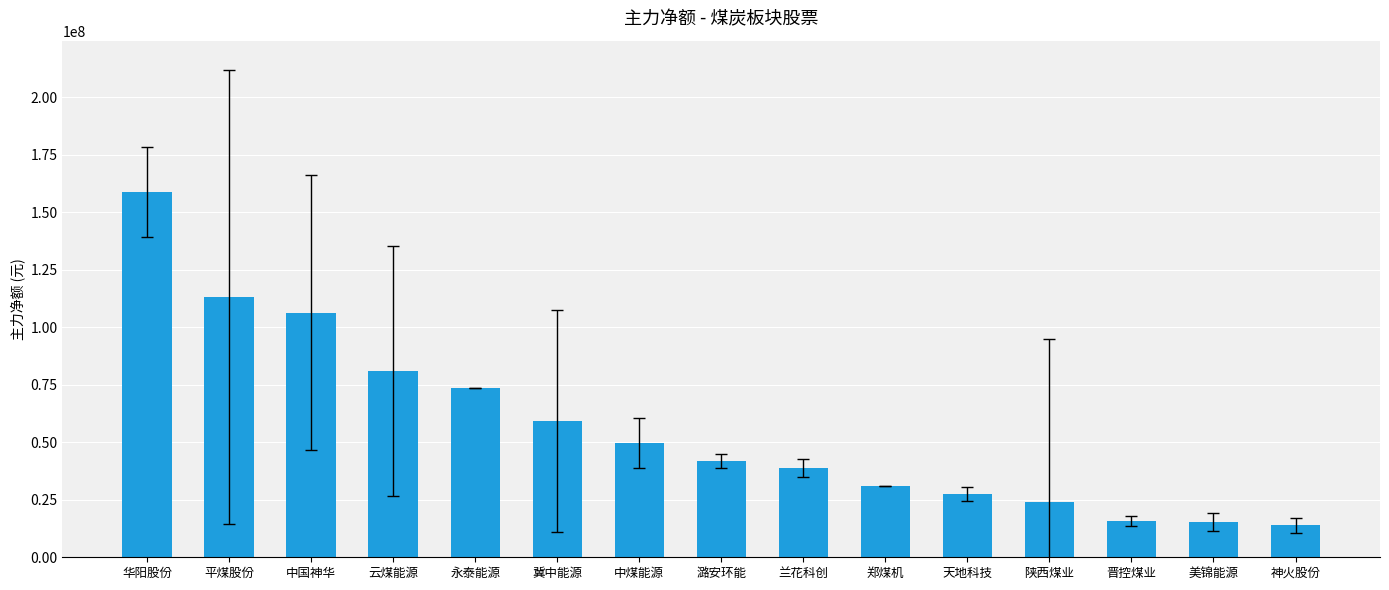

What is the maximum value shown in the chart?

158915789